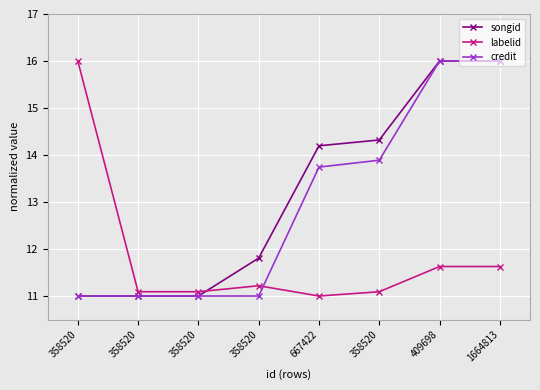

At which label does credit first exceed 13?

667422